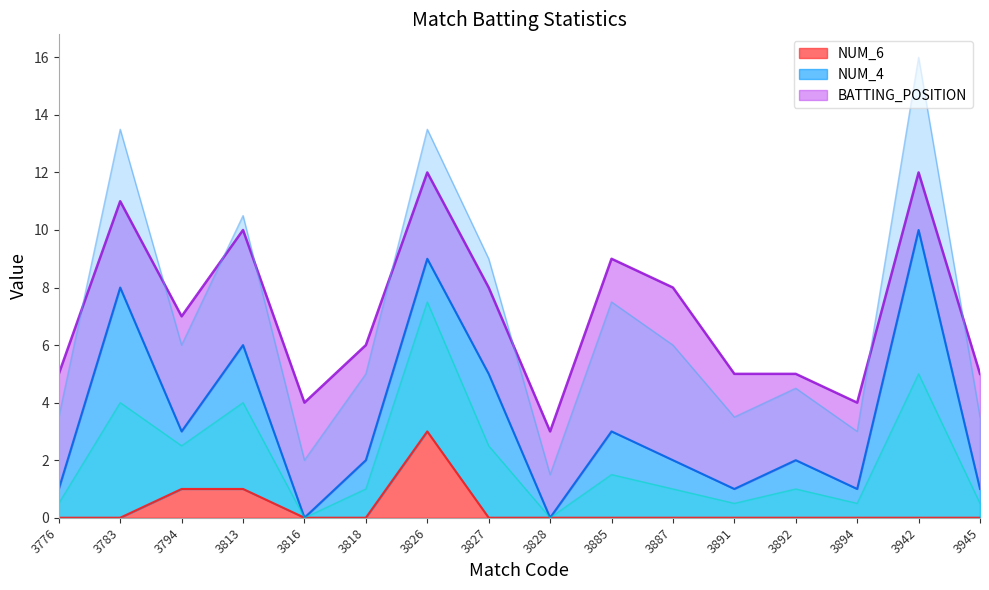

Which category has the lowest value in the NUM_4 series?

3828